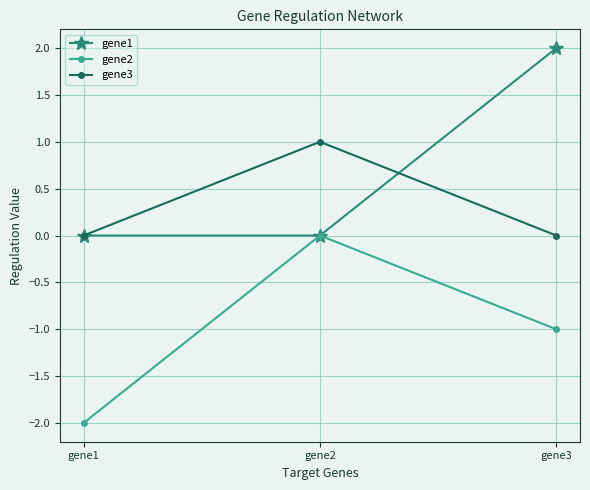

Is it true that gene3 equals 1.0 at gene2?

True